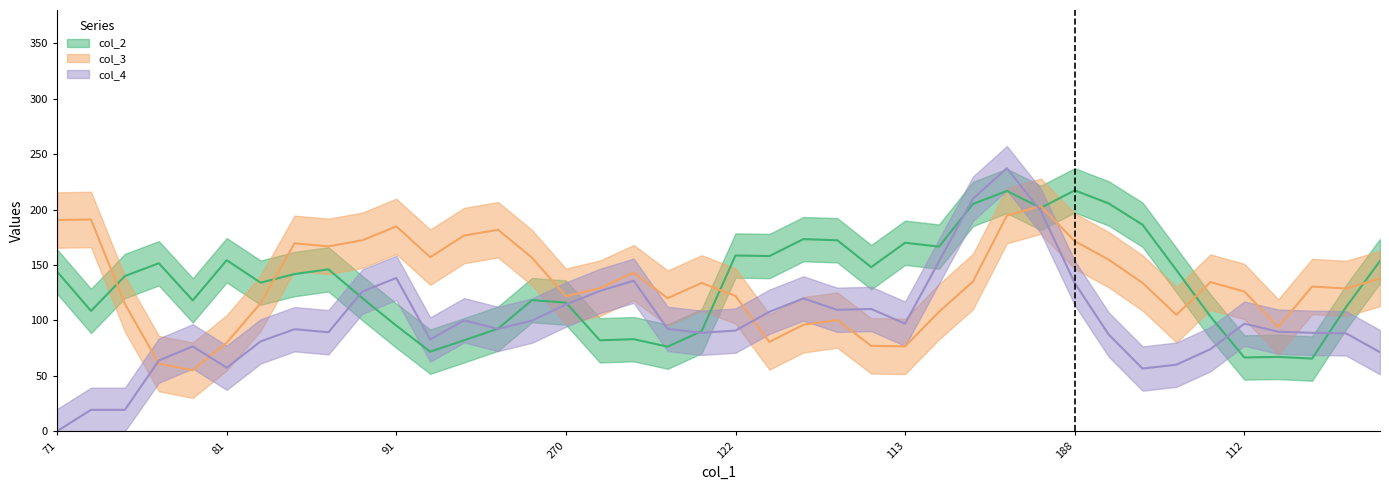

What is the label of the 15th point from the right?

113